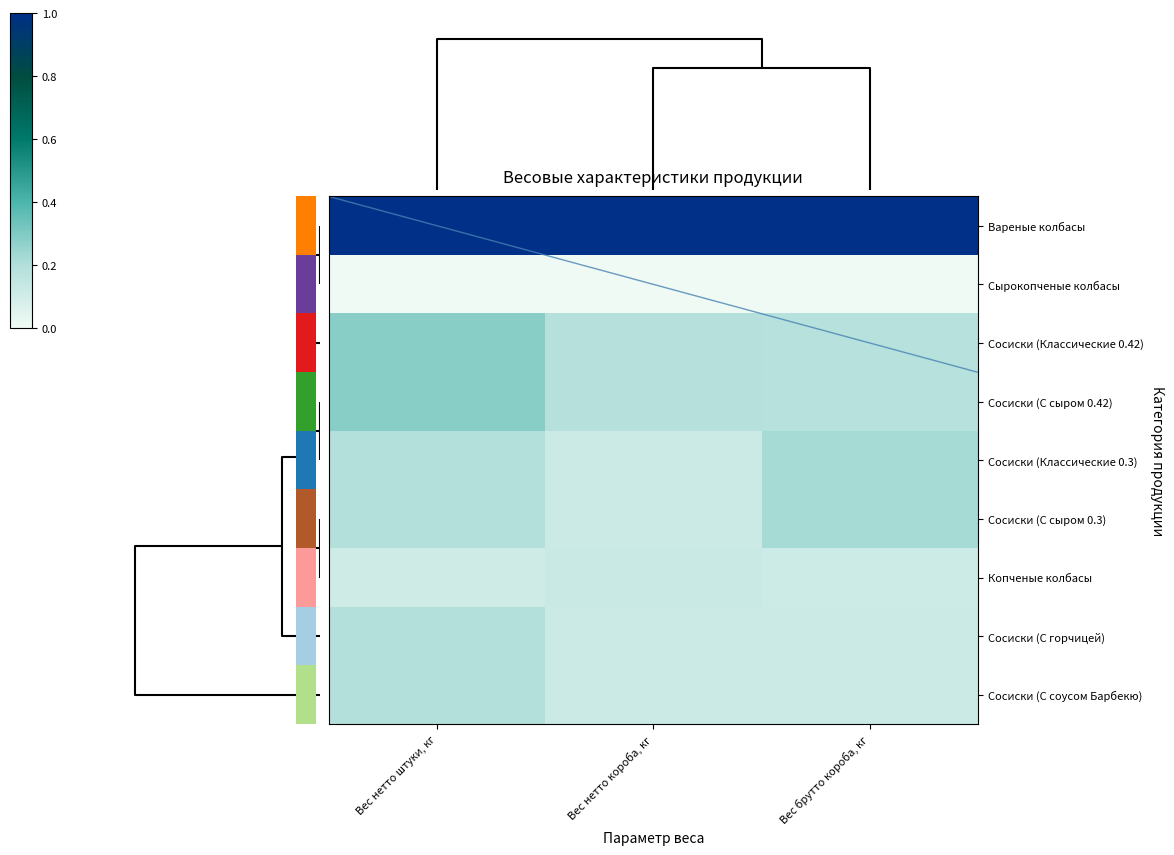

What is the difference between the highest and lowest values at Вес нетто штуки, кг?

1.0